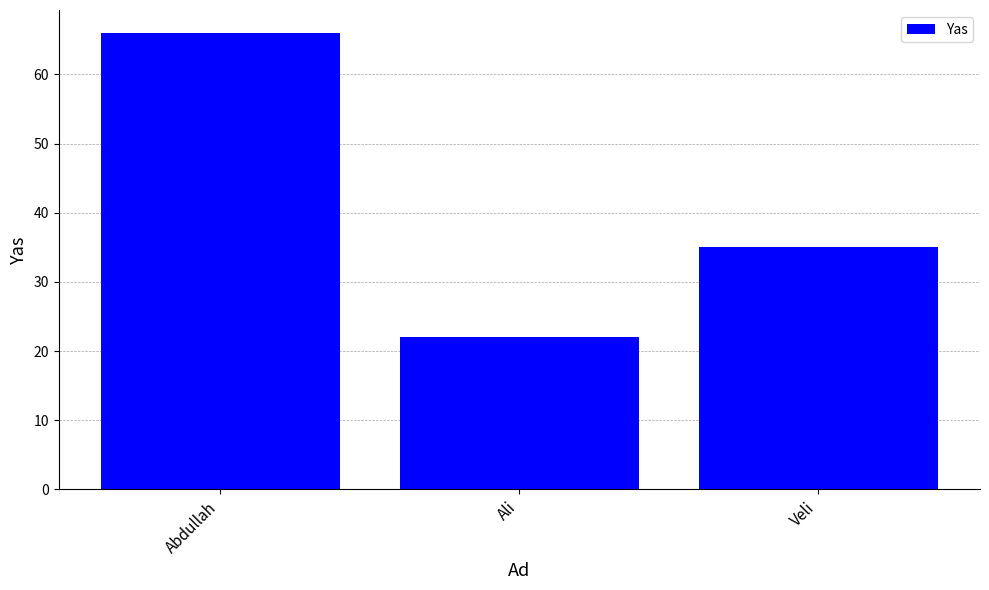

List the labels in order of value, largest first.

Abdullah, Veli, Ali